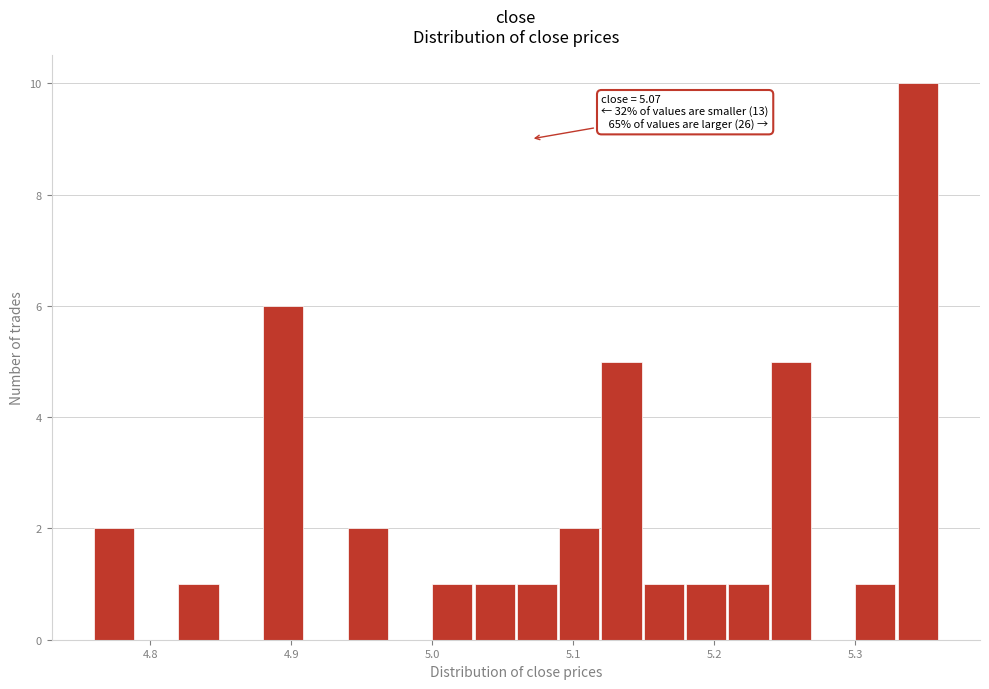

Read against the x-axis, roughly where is the centre of the tallest bar?

5.34